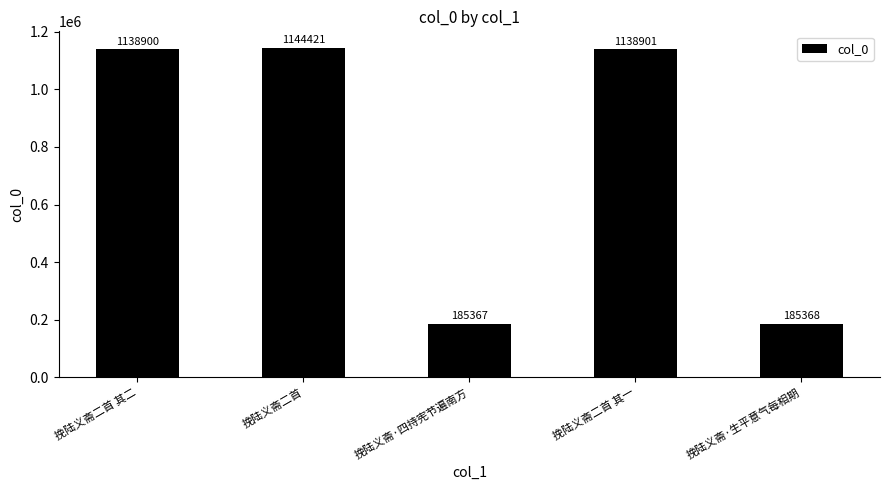

At which label is the value closest to 664894?

挽陆义斋二首 其二